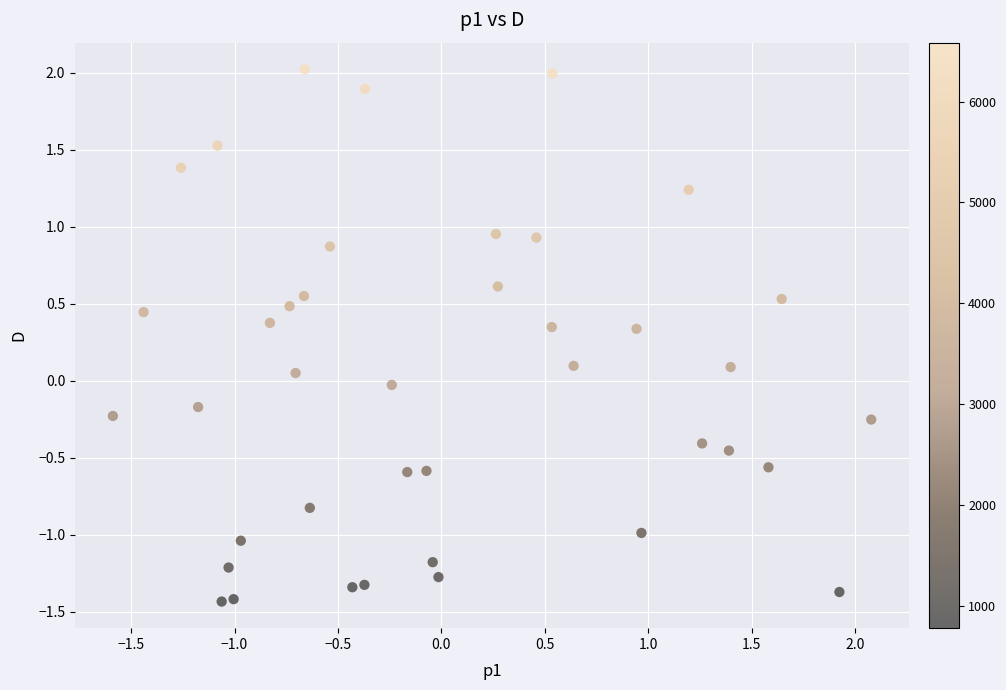

What is the range of Y values (max minus min)?

3.5